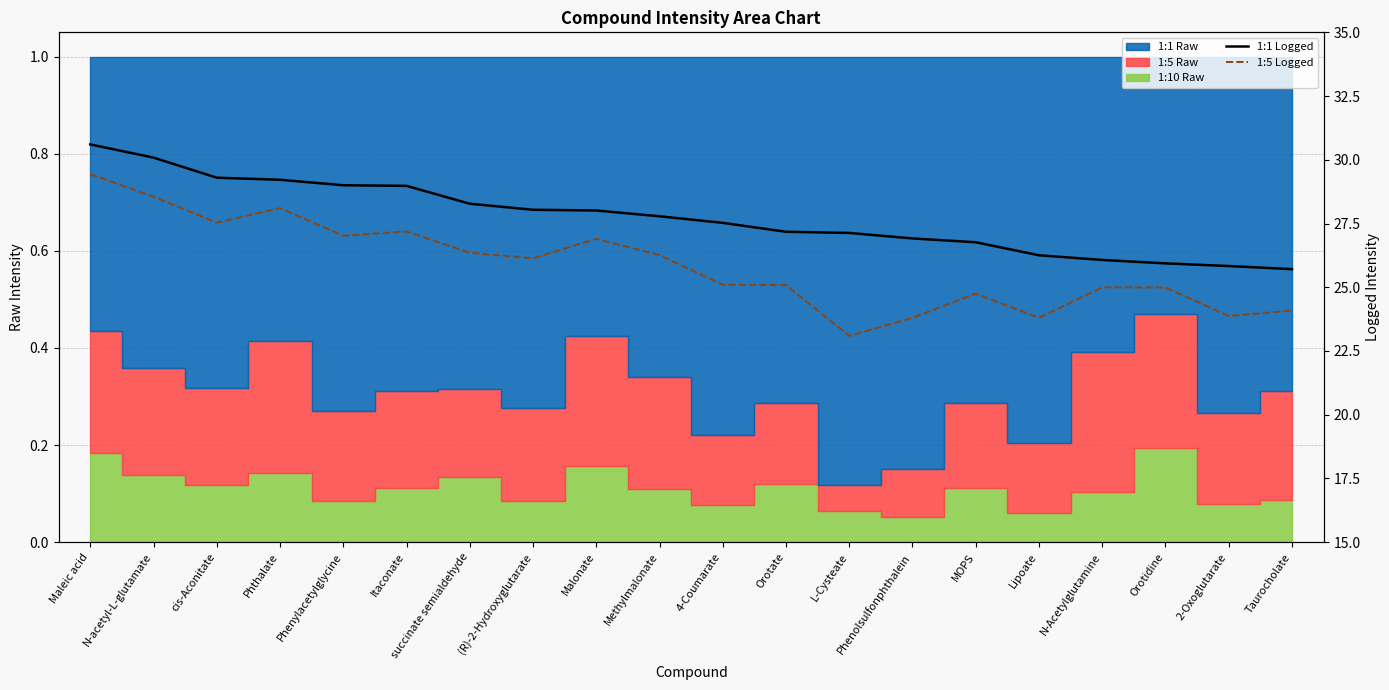

What is the difference between the 1:1 Logged values at MOPS and N-Acetylglutamine?

0.7